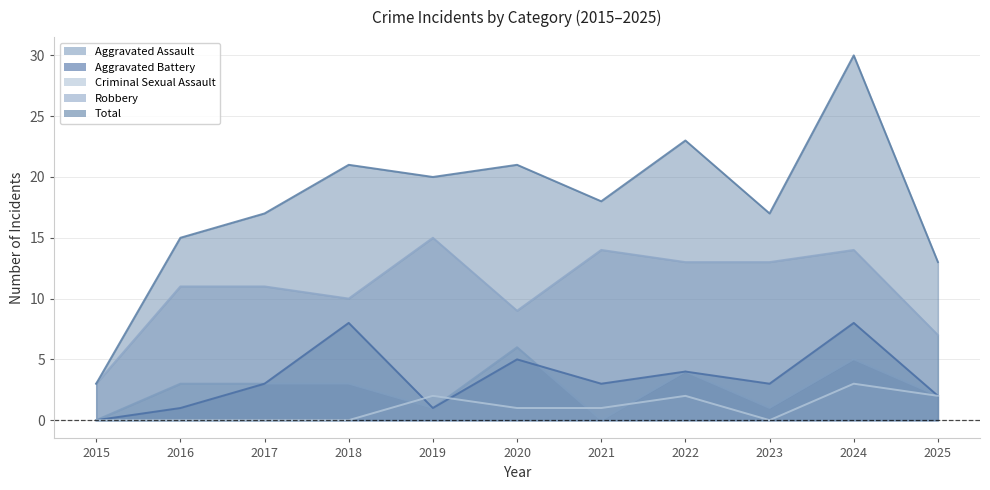

Reading left to right, list all the values displayed in this chart.

Aggravated Assault: 2015=0	2016=3	2017=3	2018=3	2019=1	2020=6	2021=0	2022=4	2023=1	2024=5	2025=2
Aggravated Battery: 2015=0	2016=1	2017=3	2018=8	2019=1	2020=5	2021=3	2022=4	2023=3	2024=8	2025=2
Criminal Sexual Assault: 2015=0	2016=0	2017=0	2018=0	2019=2	2020=1	2021=1	2022=2	2023=0	2024=3	2025=2
Robbery: 2015=3	2016=11	2017=11	2018=10	2019=15	2020=9	2021=14	2022=13	2023=13	2024=14	2025=7
Total: 2015=3	2016=15	2017=17	2018=21	2019=20	2020=21	2021=18	2022=23	2023=17	2024=30	2025=13